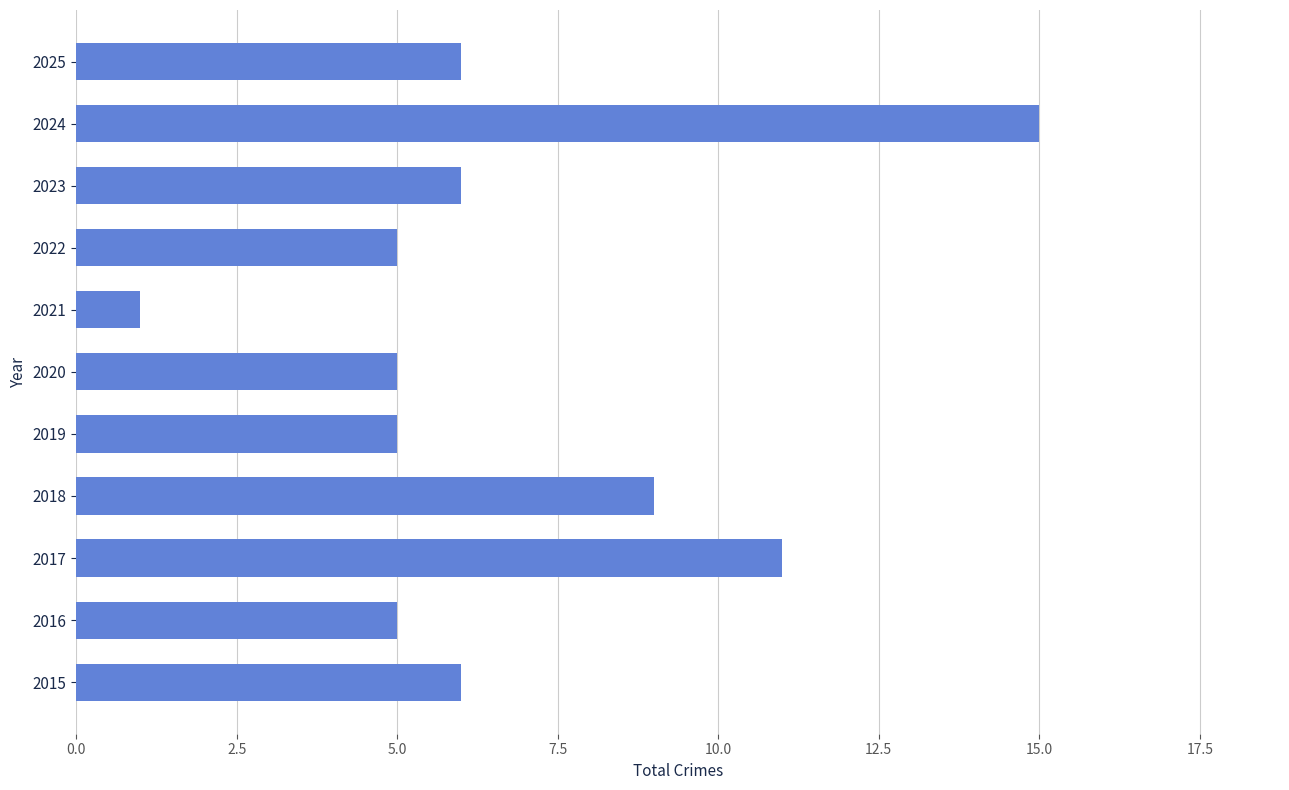

What is the difference between the values at 2018 and 2024?

6